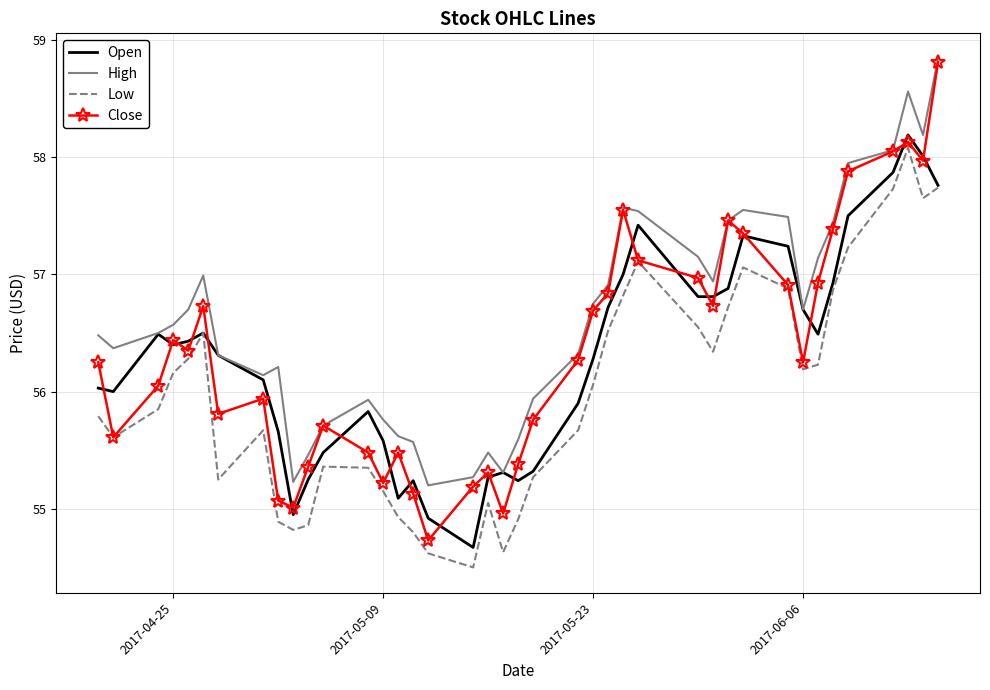

Which series has the largest range (max minus min)?

Close